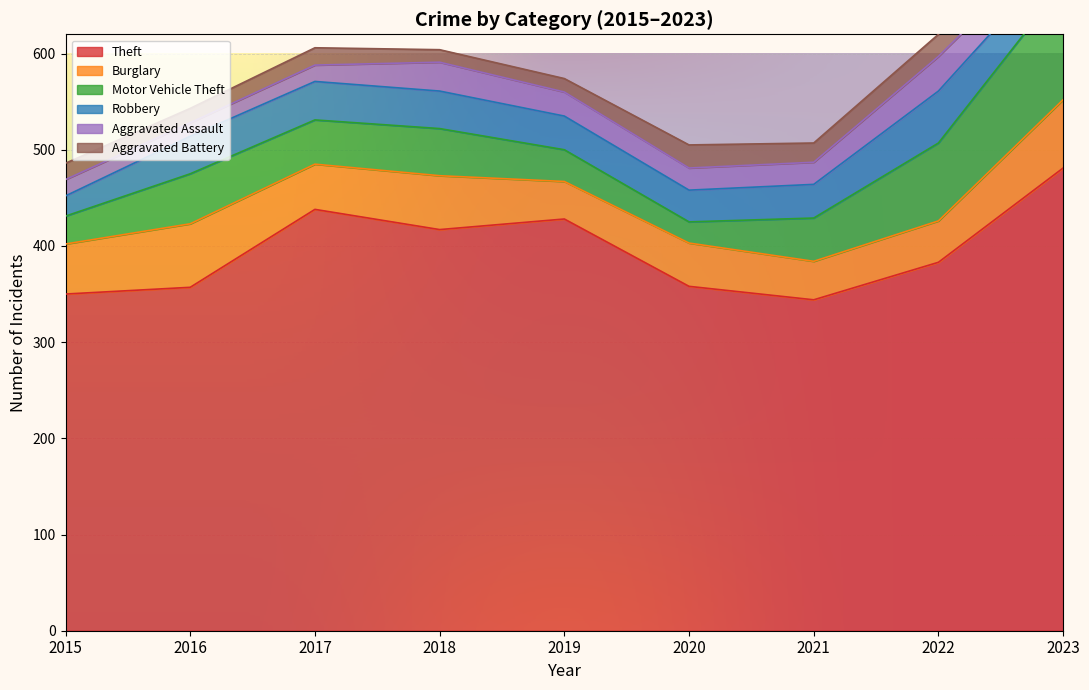

Rank the categories by Aggravated Assault value from lowest to highest.

2016, 2015, 2017, 2023, 2020, 2021, 2019, 2018, 2022